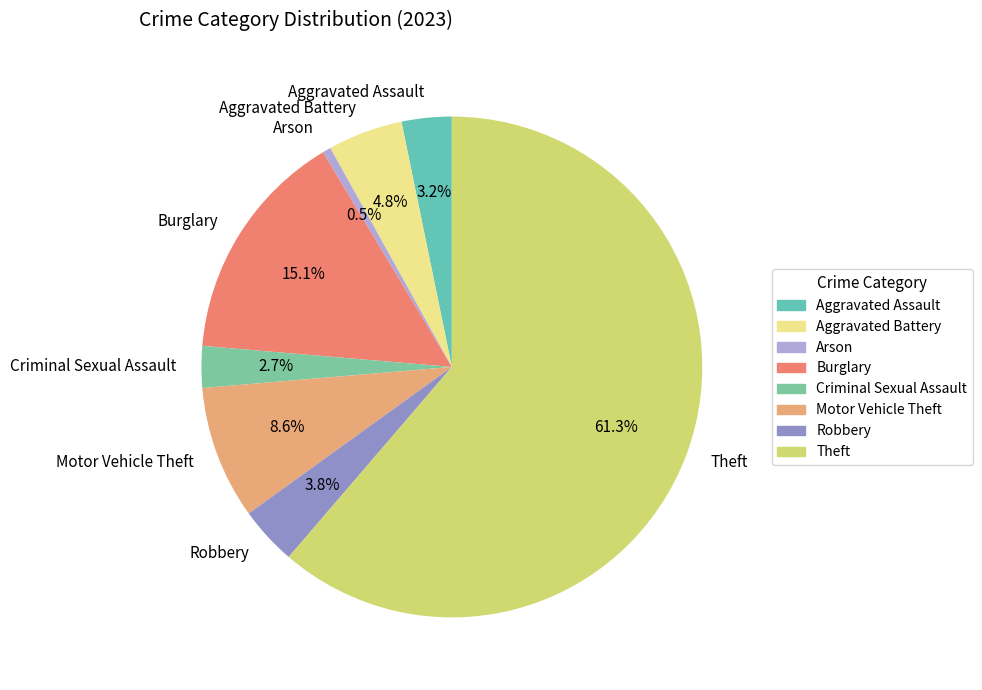

What percentage is the Theft slice, to the nearest percent?

61%